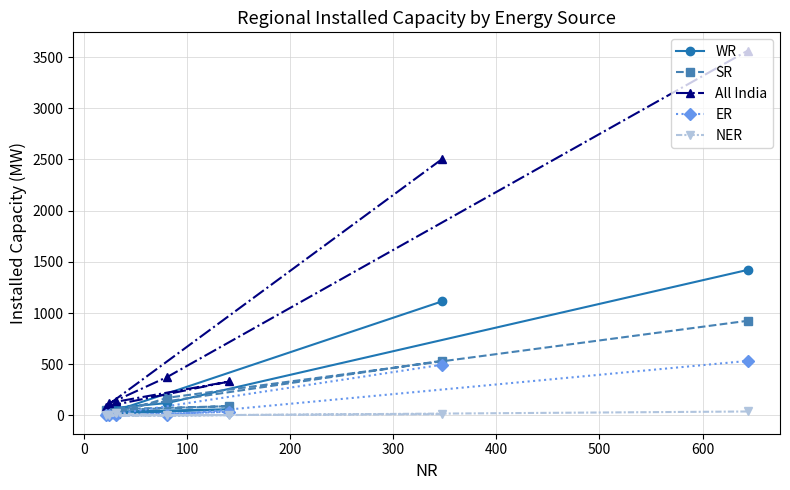

True or false: NER and WR intersect in this chart.

False